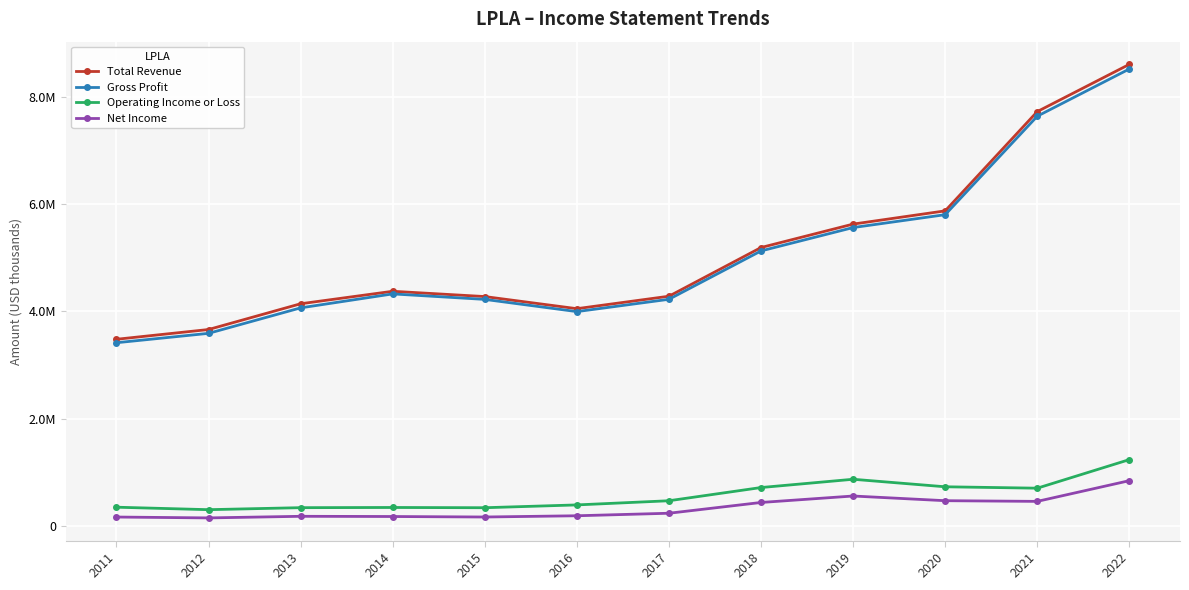

True or false: Gross Profit has a value of 2390328 at 2014.

False